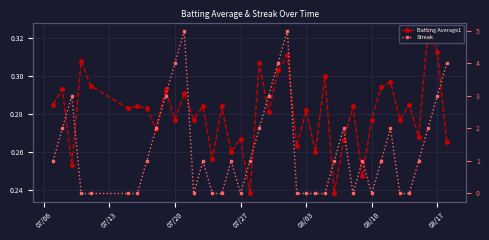

Is it true that Streak equals 0.0 at 08/10?

True